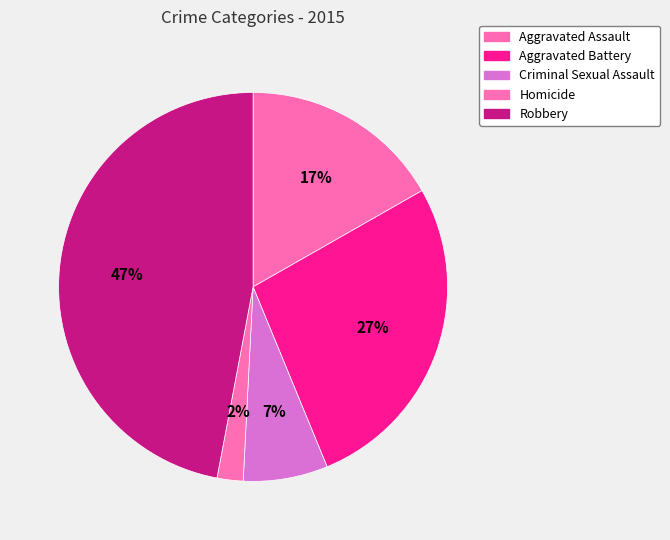

Approximately how many times larger is the value at Robbery compared to Aggravated Assault?

2.8